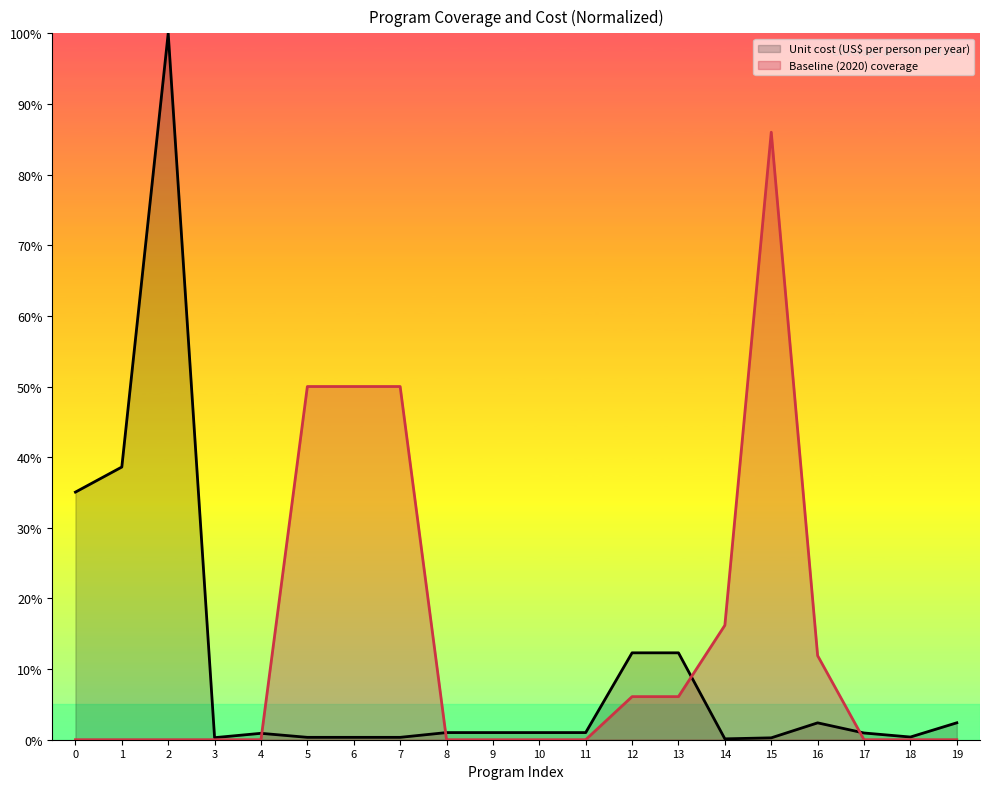

How many interior local peaks does the Unit cost (US$ per person per year) series have?

3